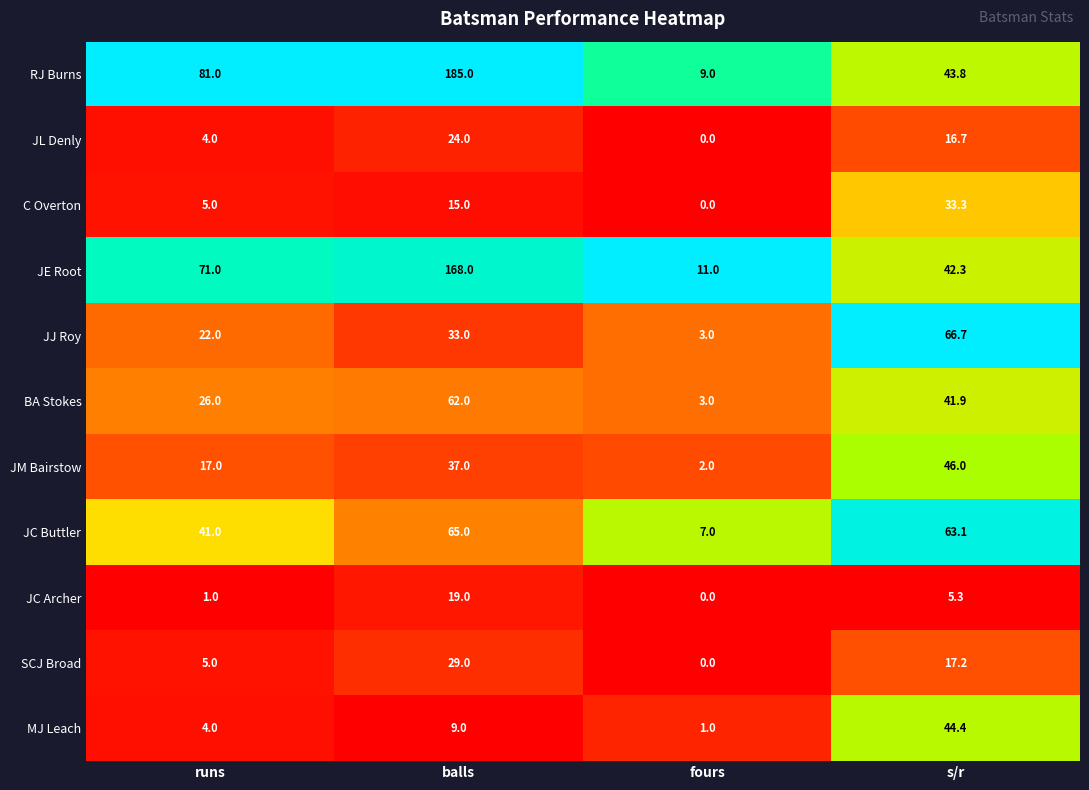

Which label corresponds to the smallest value in the chart?

fours